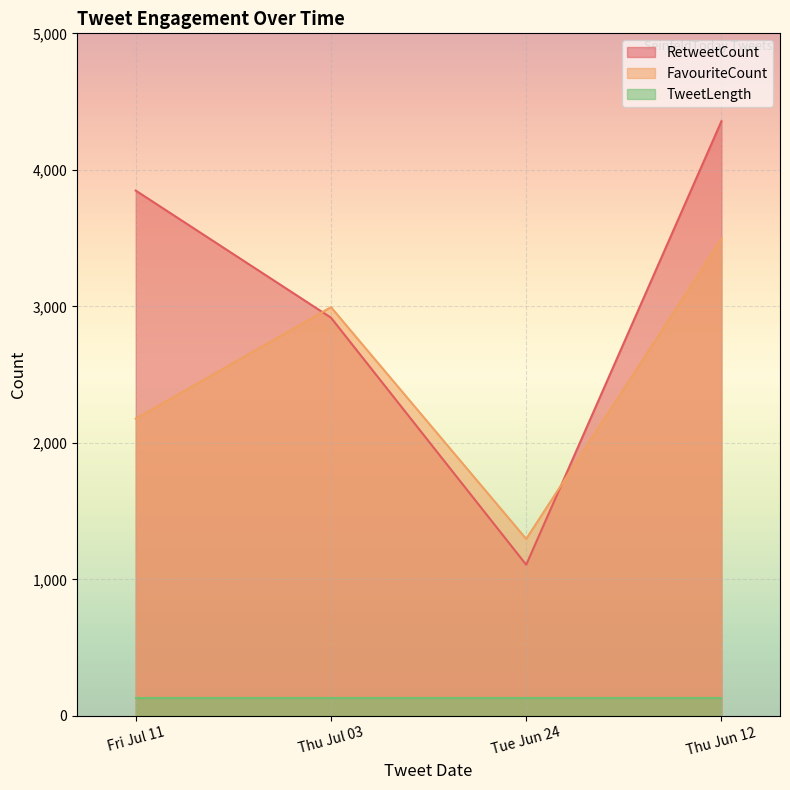

Where is the first local minimum for RetweetCount?

Tue Jun 24